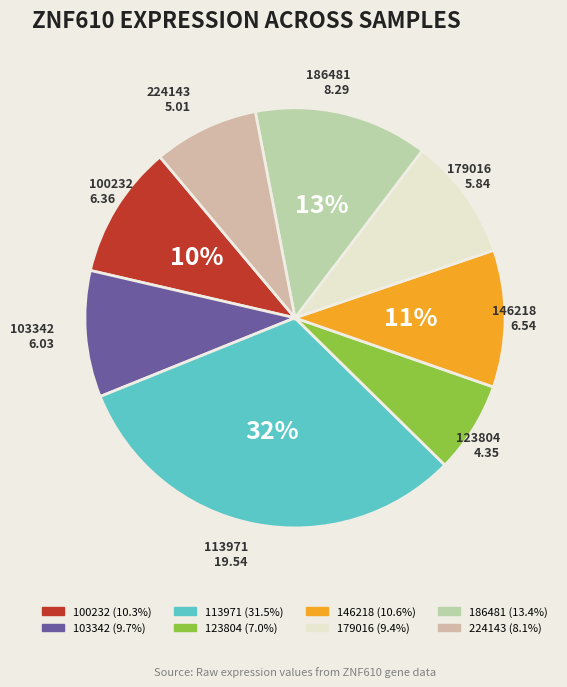

What percentage is the 224143 slice, to the nearest percent?

8%